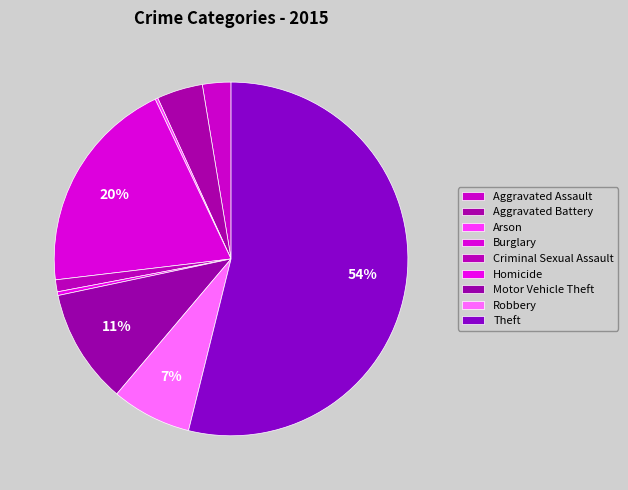

Rank the categories by value from lowest to highest.

Arson, Homicide, Criminal Sexual Assault, Aggravated Assault, Aggravated Battery, Robbery, Motor Vehicle Theft, Burglary, Theft